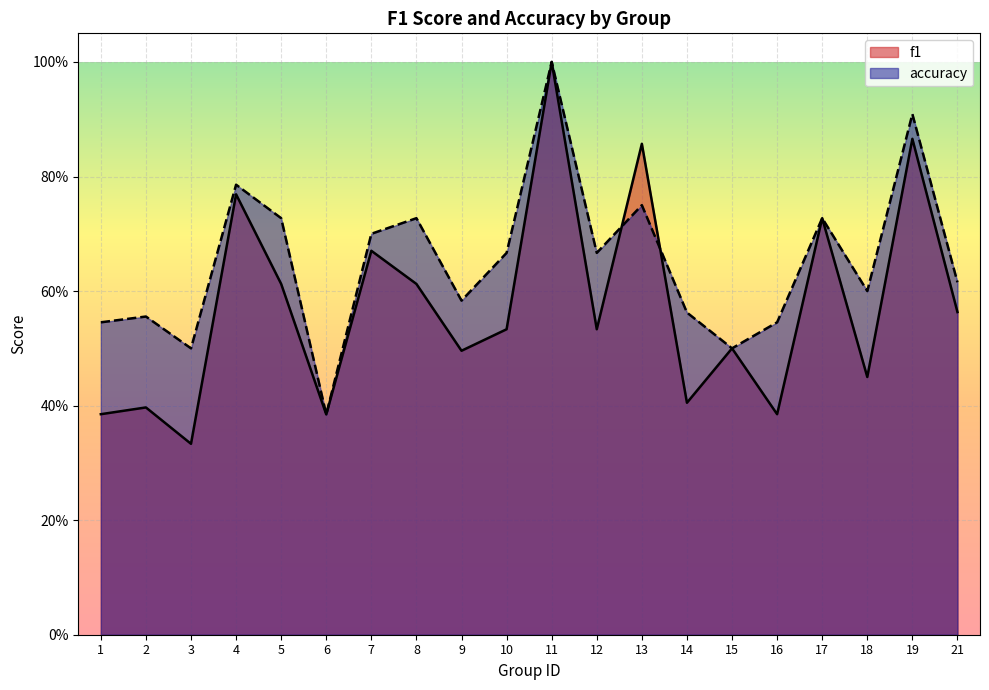

Which series ends up on top after the final intersection of accuracy and f1?

accuracy